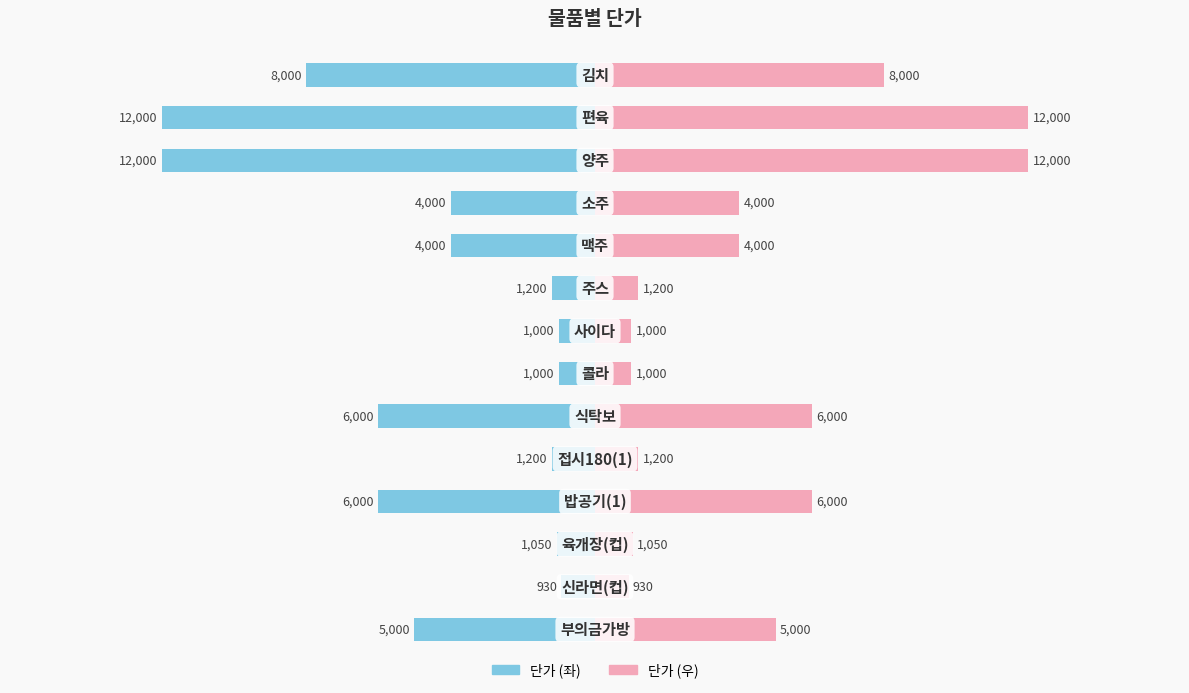

Which series has the widest spread of values?

단가 (좌)